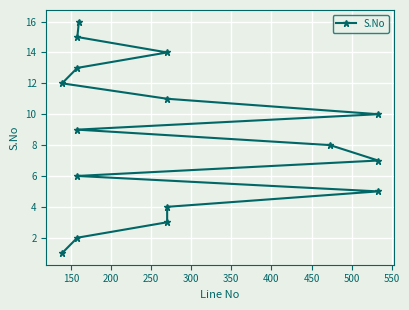

True or false: the data has more than 1 interior local peaks.

False